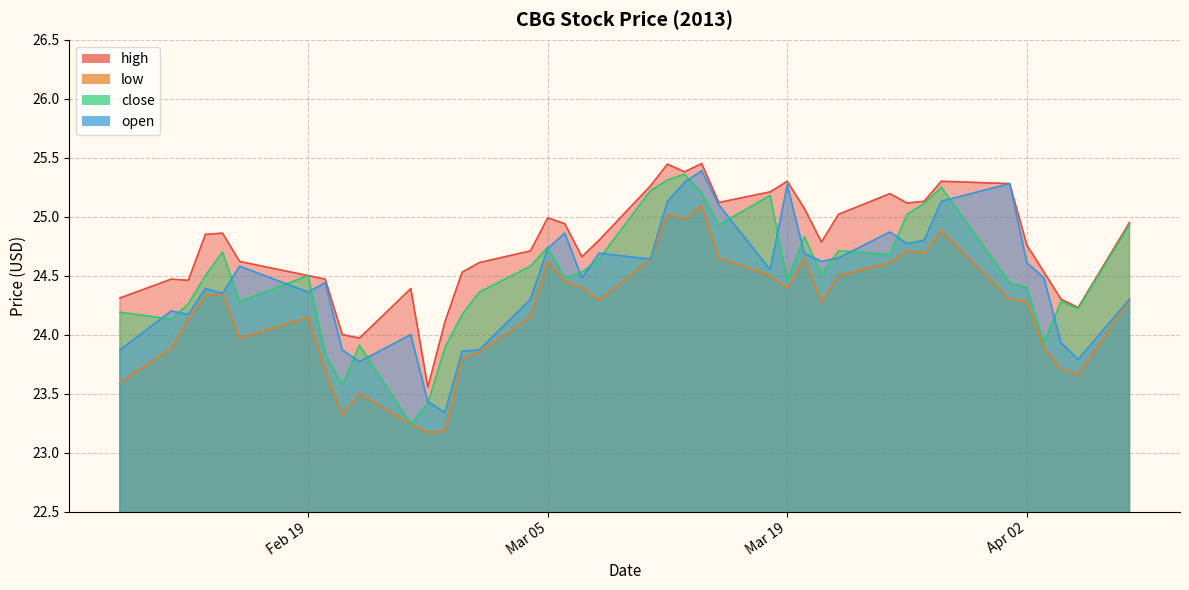

Which label corresponds to the smallest value in the chart?

2013-02-26